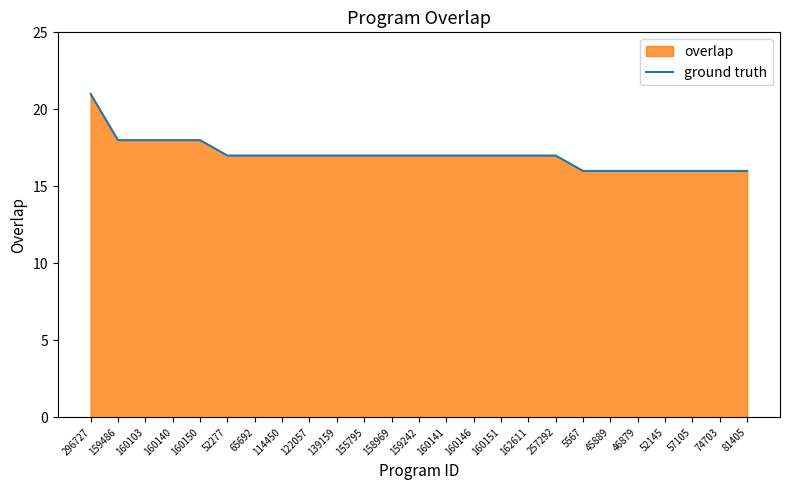

Reading left to right, list all the values displayed in this chart.

21	18	18	18	18	17	17	17	17	17	17	17	17	17	17	17	17	17	16	16	16	16	16	16	16